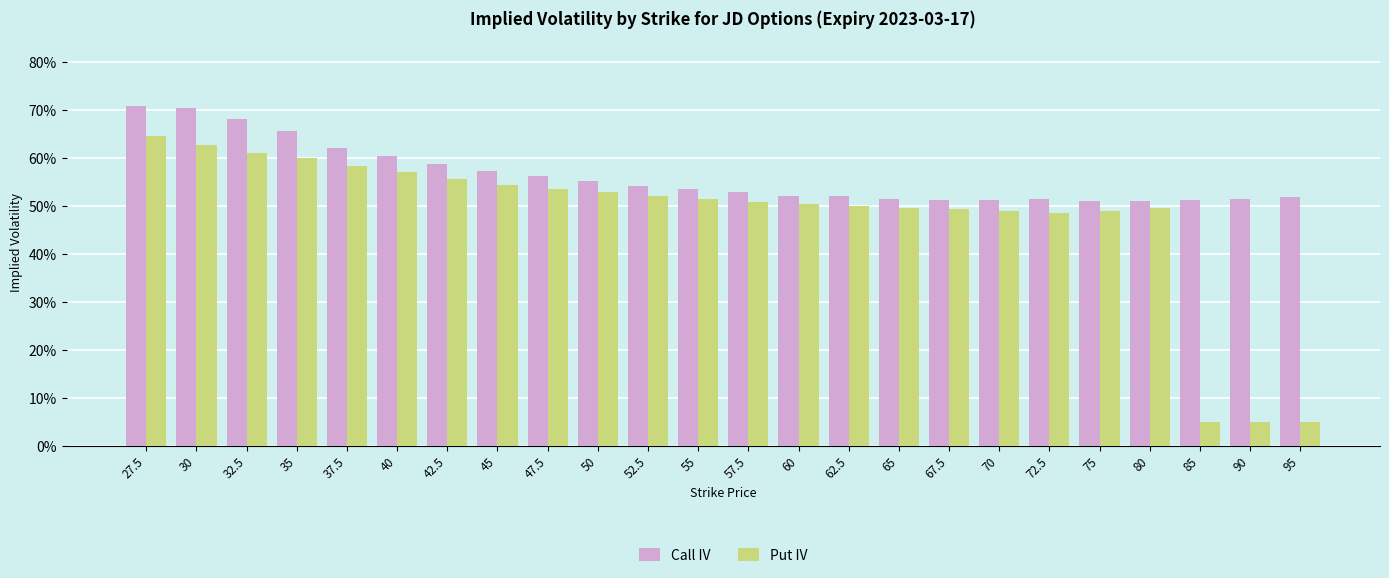

Which series has the largest range (max minus min)?

Put IV